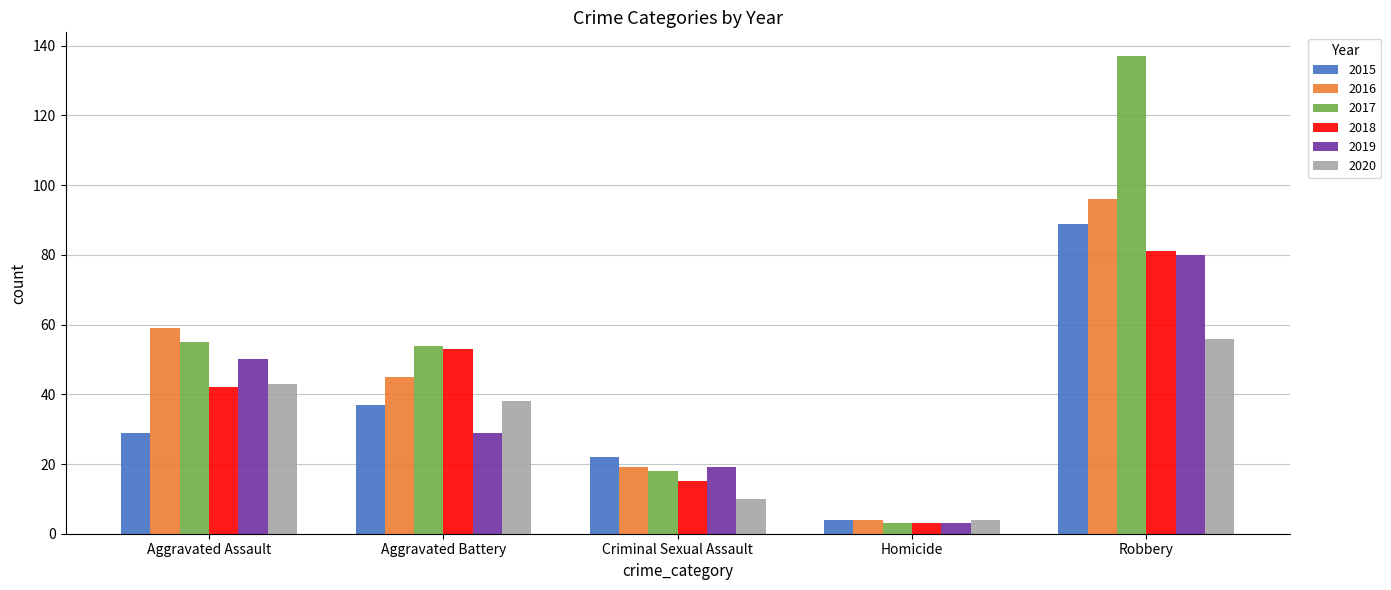

Between Criminal Sexual Assault and Homicide, which series saw the biggest shift?

2015